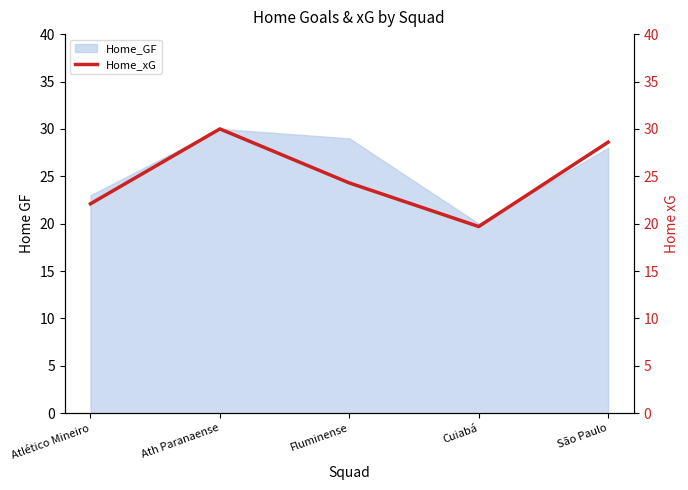

What is the sum of all values?

124.7